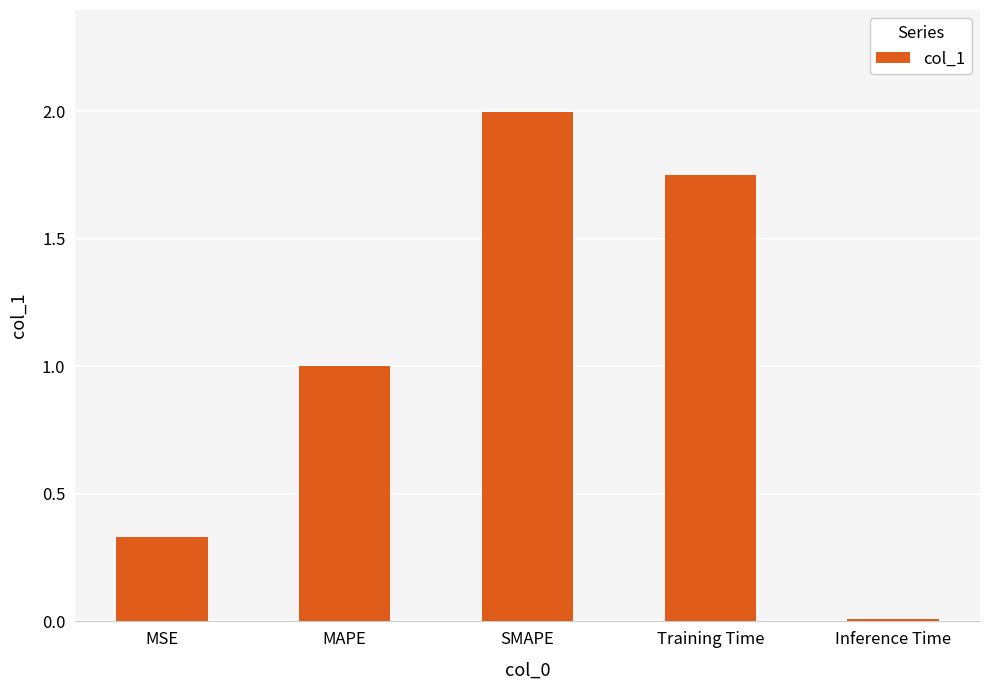

Which has a higher value, Inference Time or SMAPE?

SMAPE